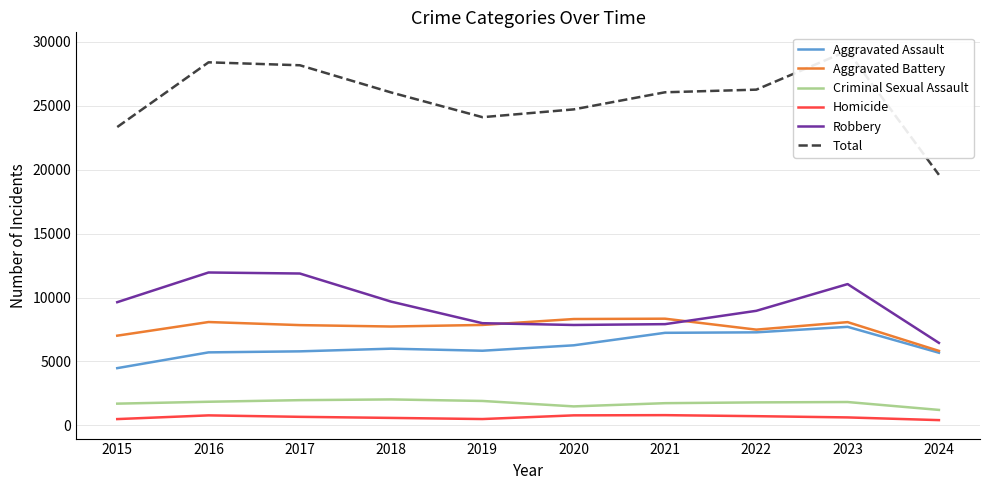

Which category has the lowest value in the Aggravated Battery series?

2024